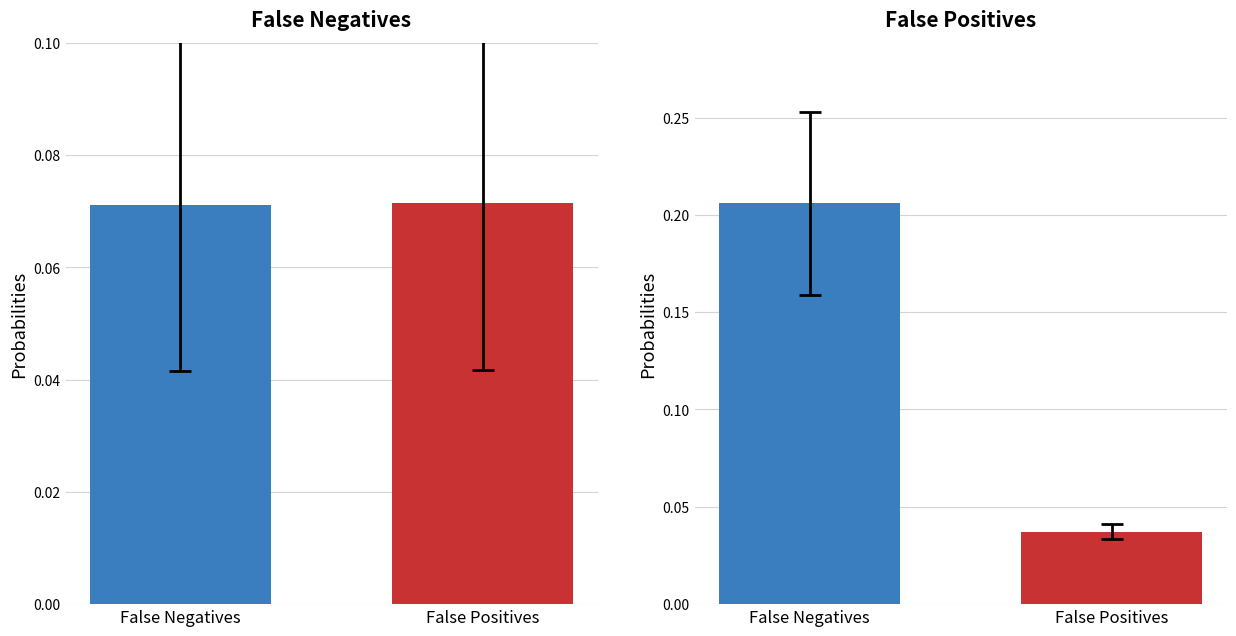

What is the maximum value shown in the chart?

0.3